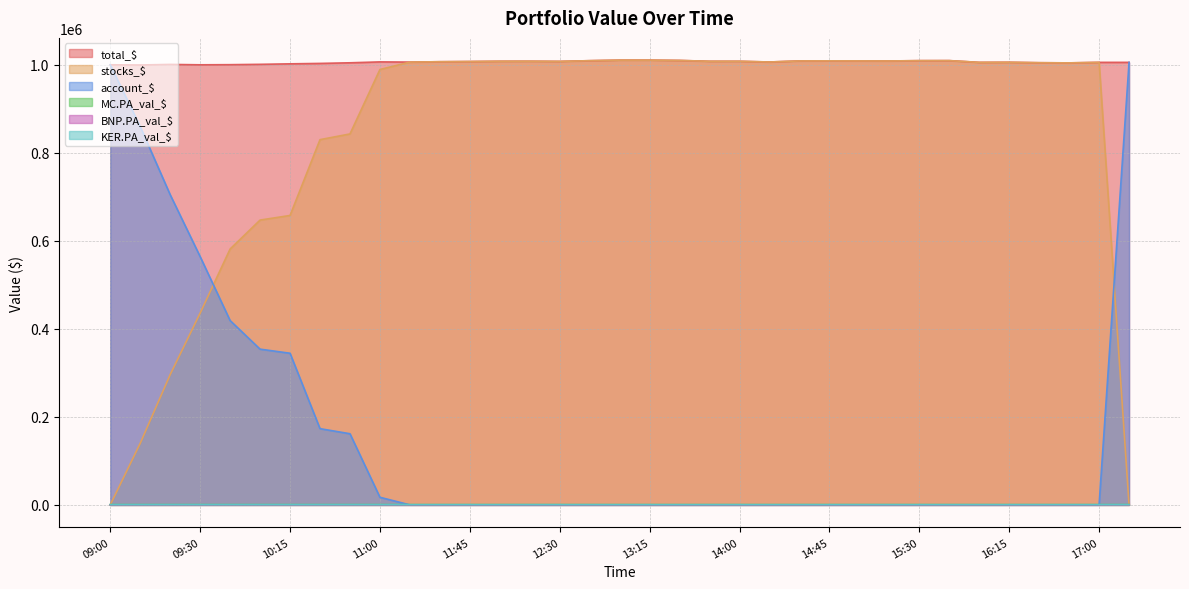

What is the maximum value shown in the chart?

1010609.2